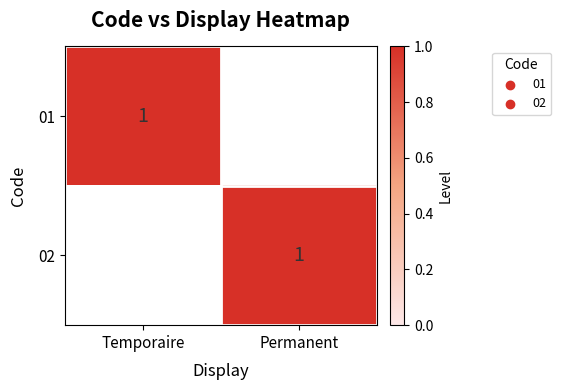

Between Temporaire and Permanent, which is larger?

Temporaire